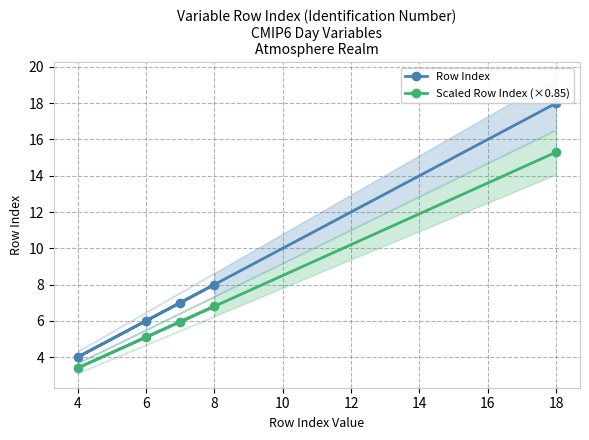

At which label is Scaled Row Index (×0.85) closest to 9?

8